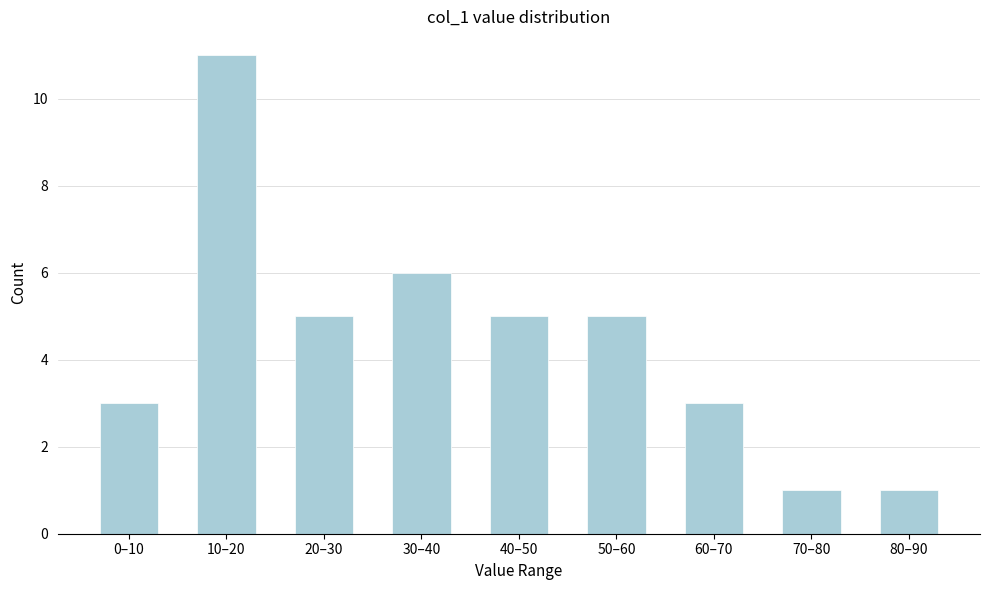

Reading left to right, list all the values displayed in this chart.

0–10=3	10–20=11	20–30=5	30–40=6	40–50=5	50–60=5	60–70=3	70–80=1	80–90=1